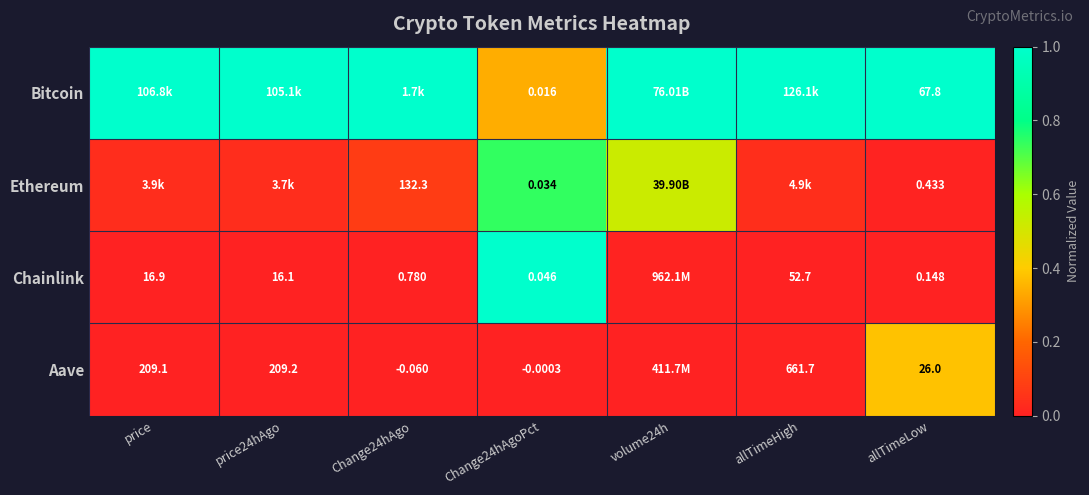

What is the maximum value shown in the chart?

1.0